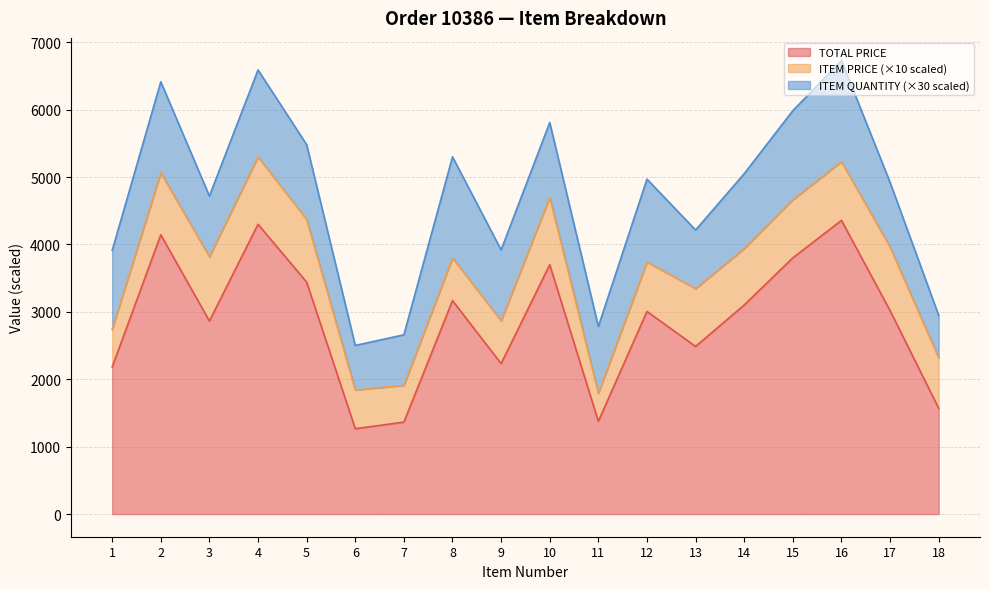

What is the highest value of the TOTAL PRICE series?

4357.5